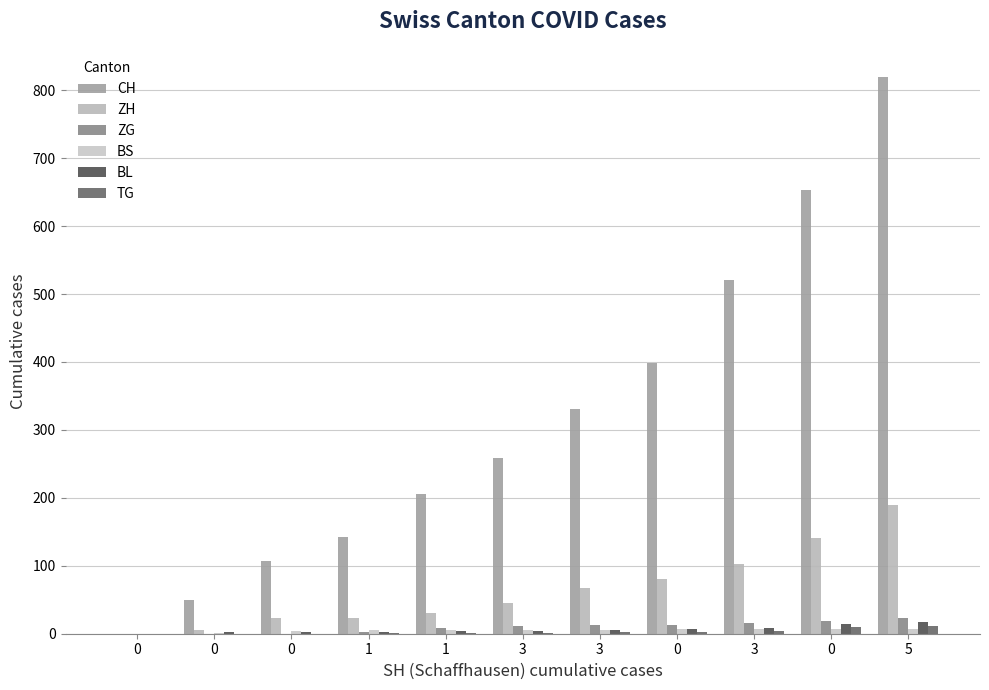

What is the label of the 4th bar from the left?

1